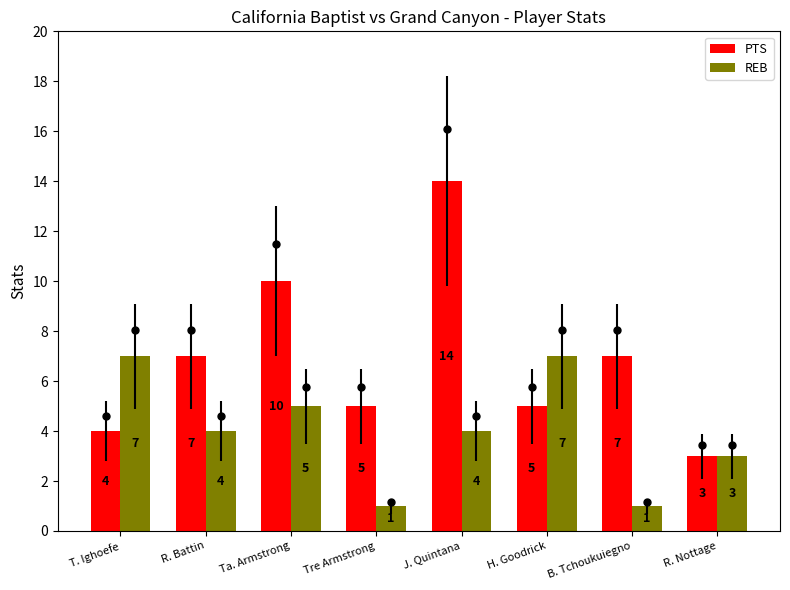

Is the value of PTS at Tre Armstrong greater than the value of REB at Tre Armstrong?

Yes